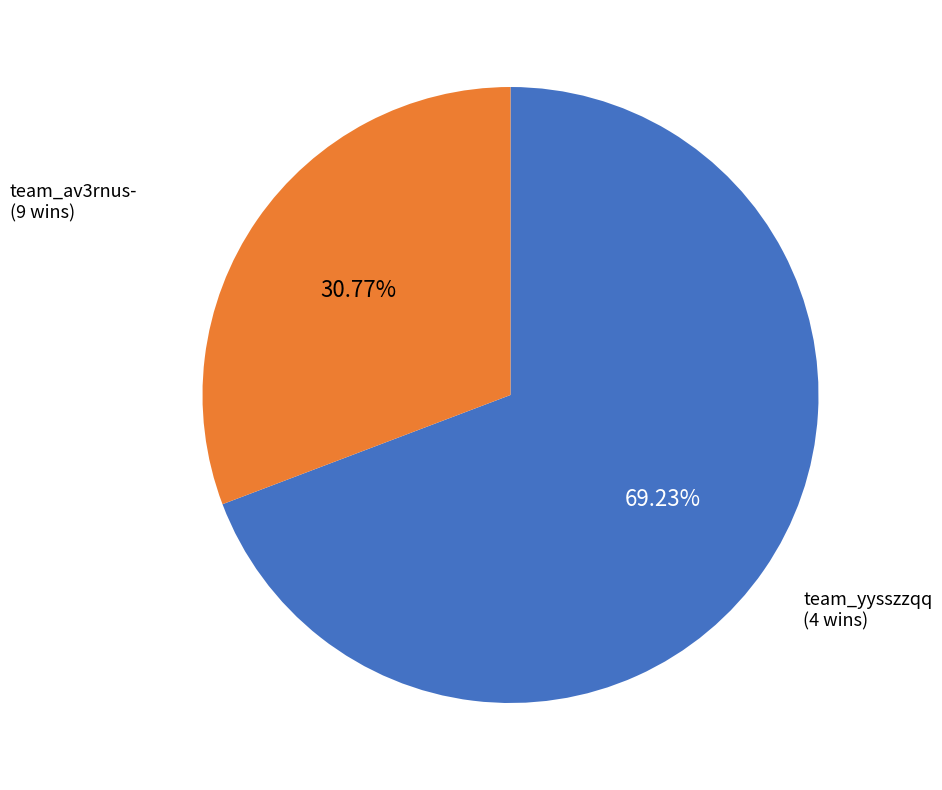

Is there any slice that represents more than half of the pie?

Yes